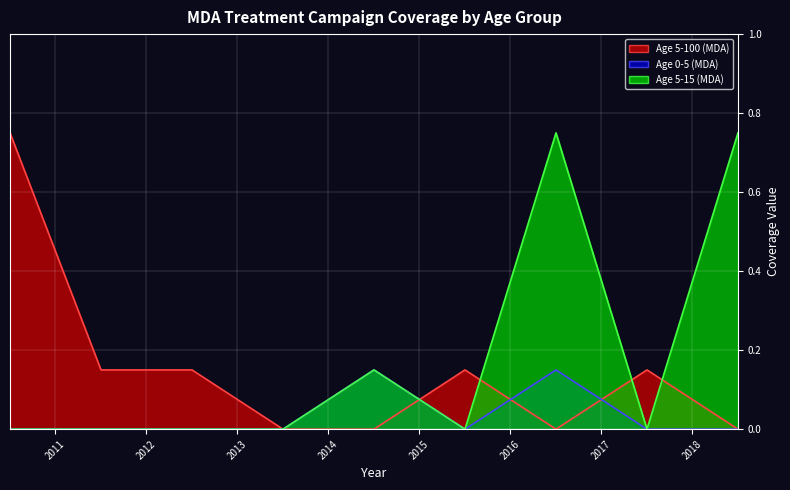

Rank the series by their maximum value, from highest to lowest.

Age 5-100 (MDA), Age 5-15 (MDA), Age 0-5 (MDA)